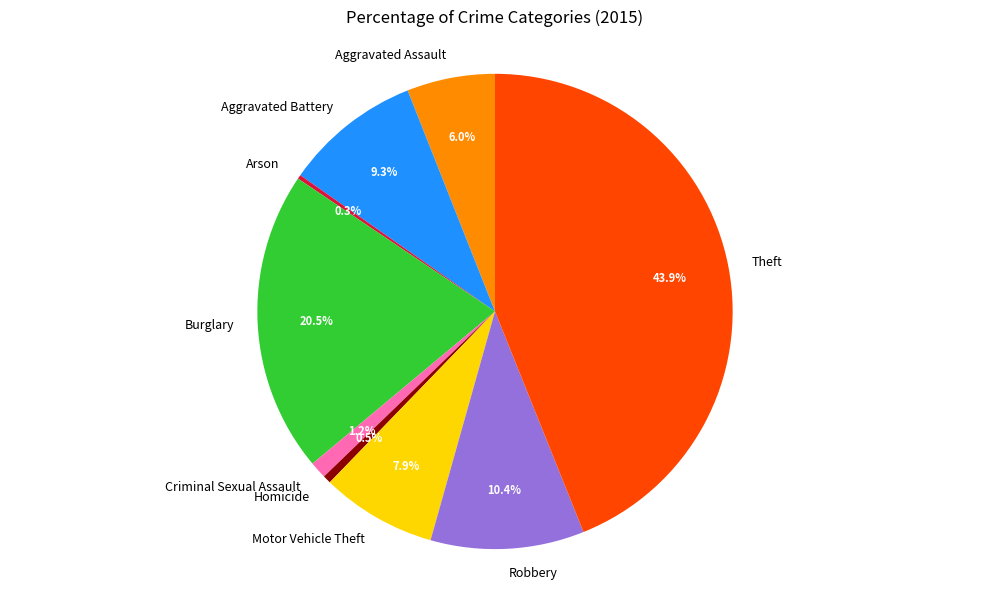

Which category has the biggest portion of the pie?

Theft